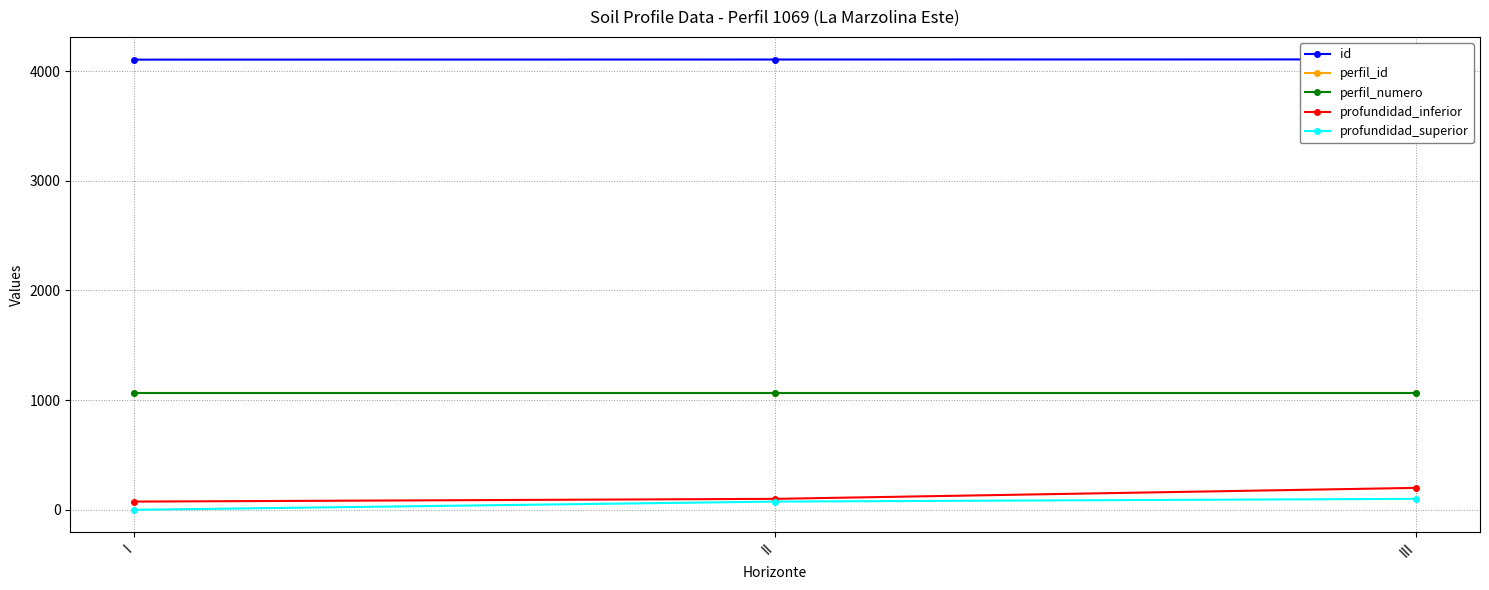

Which series changed the most between I and II?

profundidad_superior